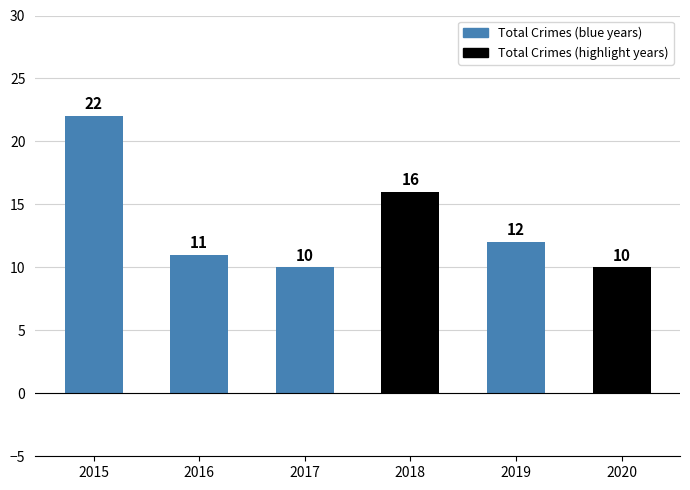

Count the number of data series in this chart.

1